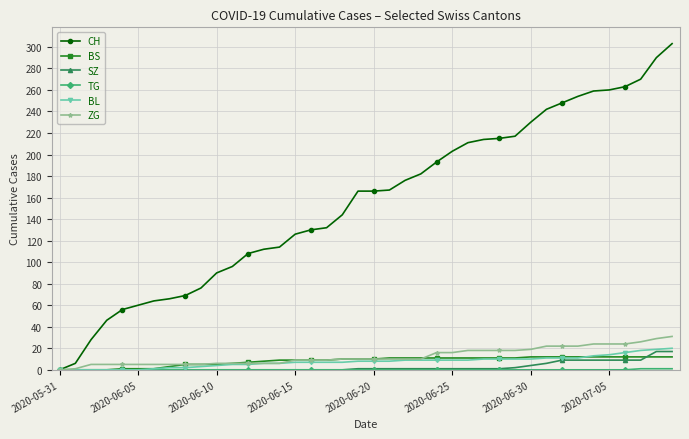

What is the maximum value shown in the chart?

303